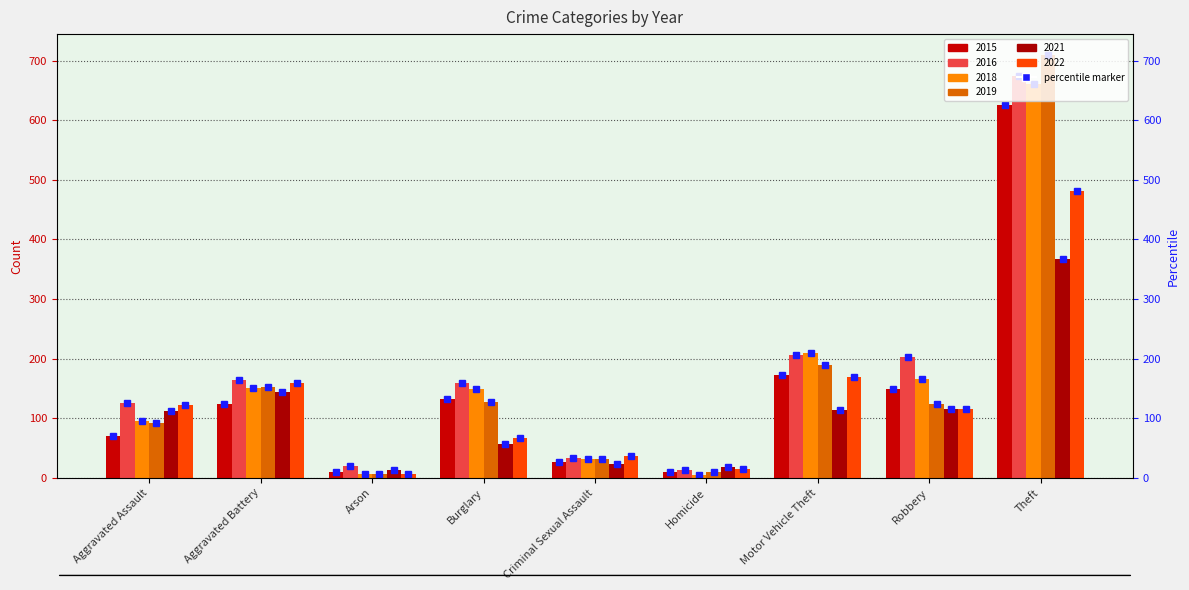

Which series has the largest range (max minus min)?

2019